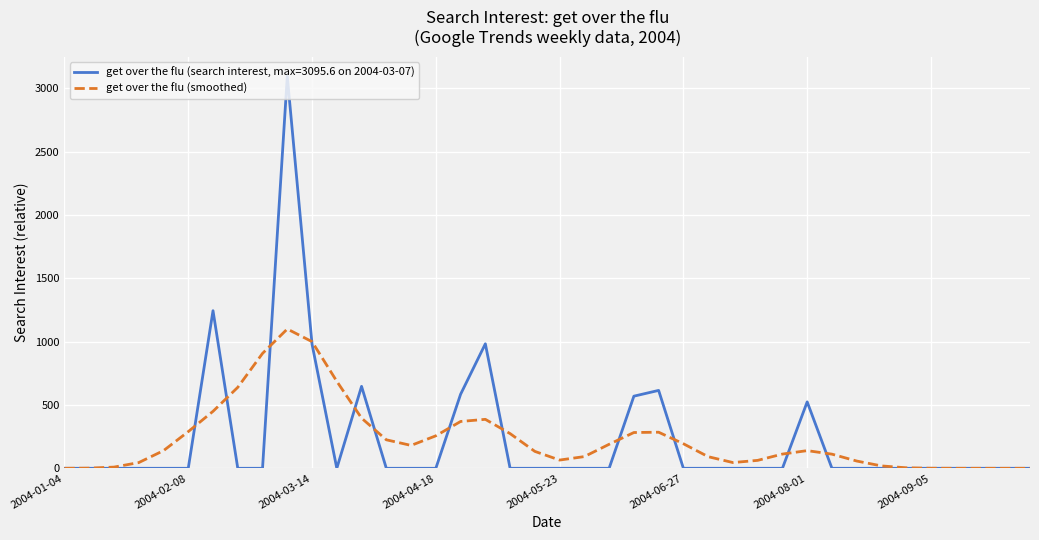

Which series has the widest spread of values?

get over the flu (search interest, max=3095.6 on 2004-03-07)